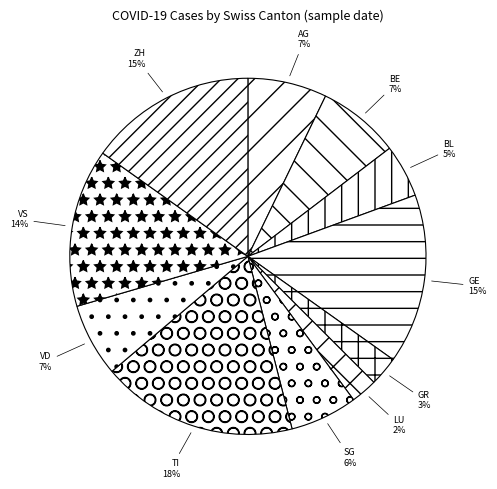

Is there a majority slice in this chart?

No